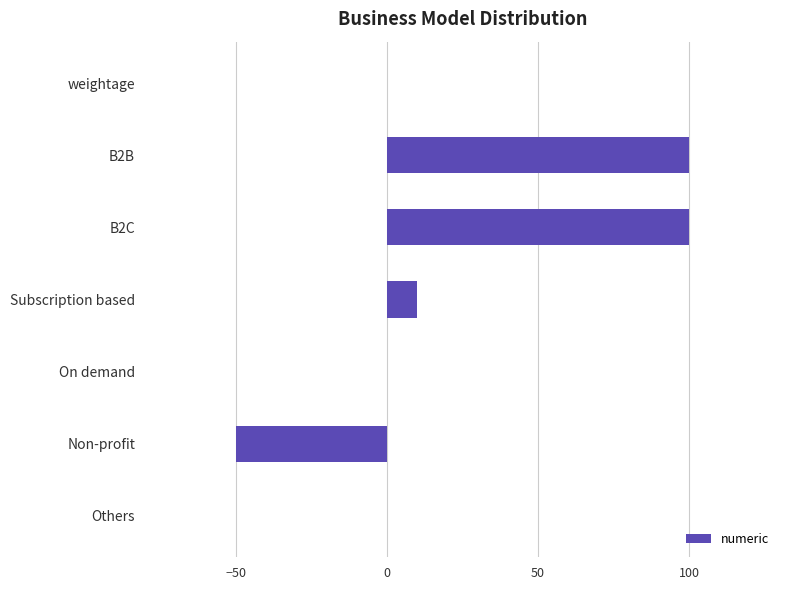

The value at B2B is 37.9. True or false?

False